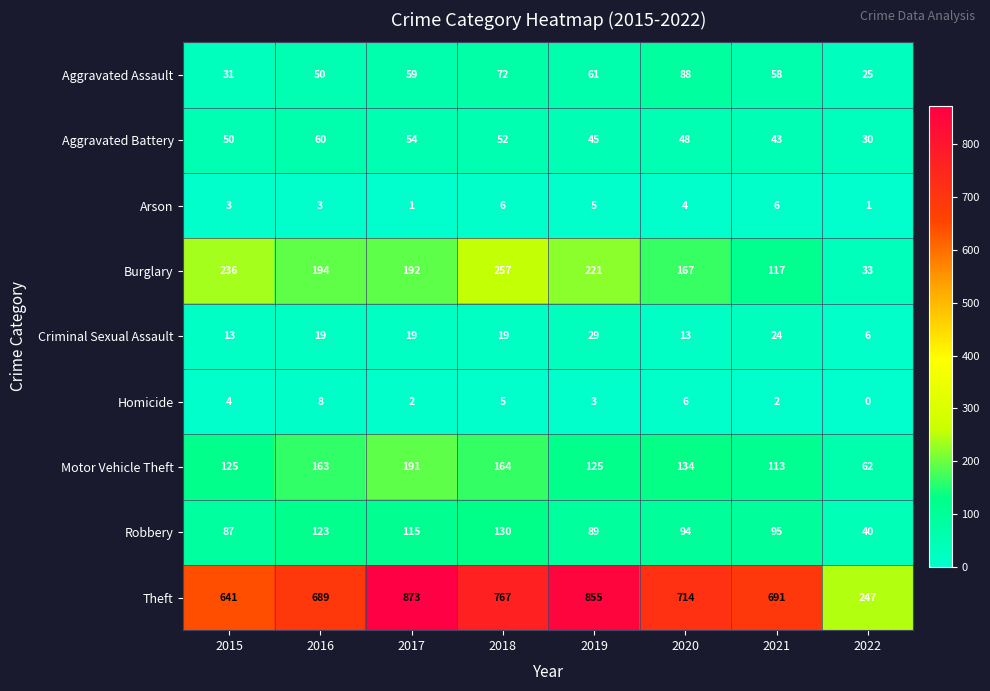

At which label is Burglary closest to 145?

2020